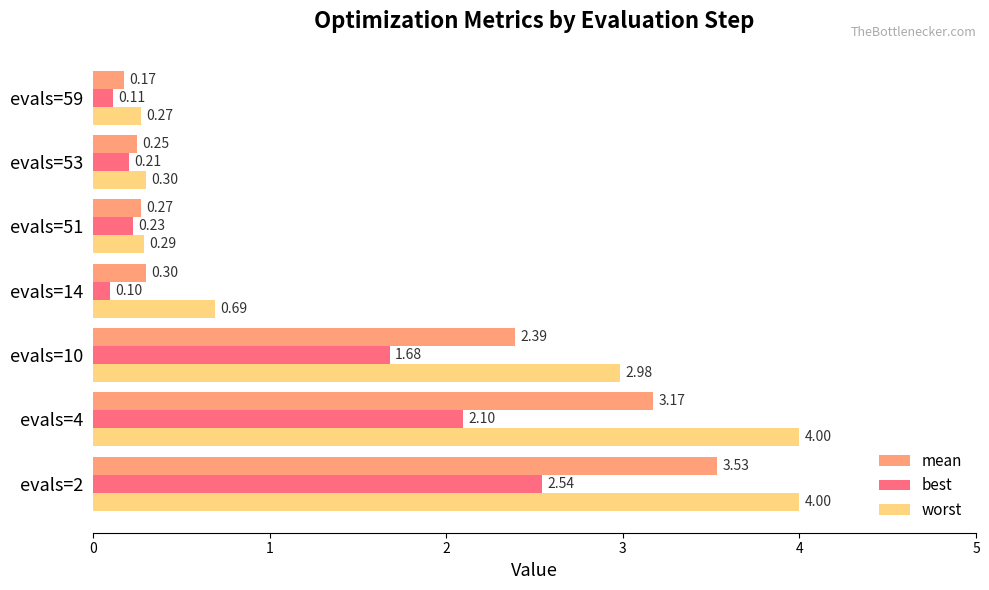

What is the difference between the highest and lowest values at evals=2?

1.5